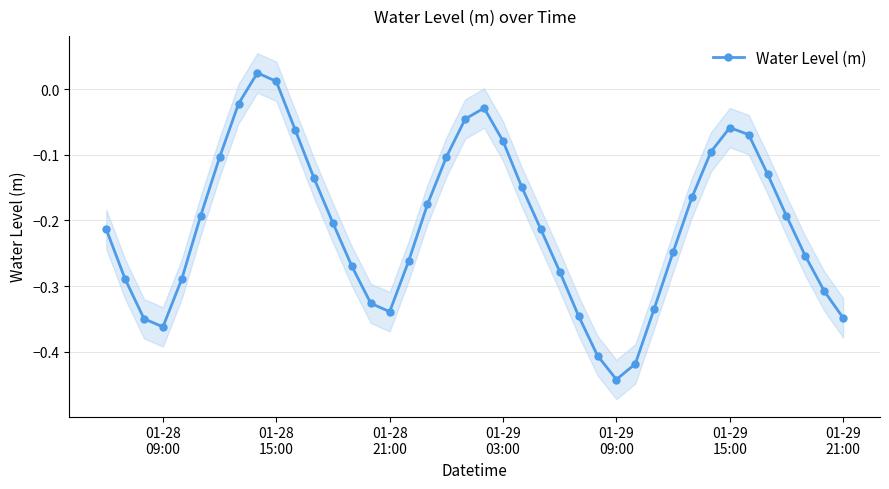

How many points are lower than both their immediate neighbors (excluding endpoints)?

3